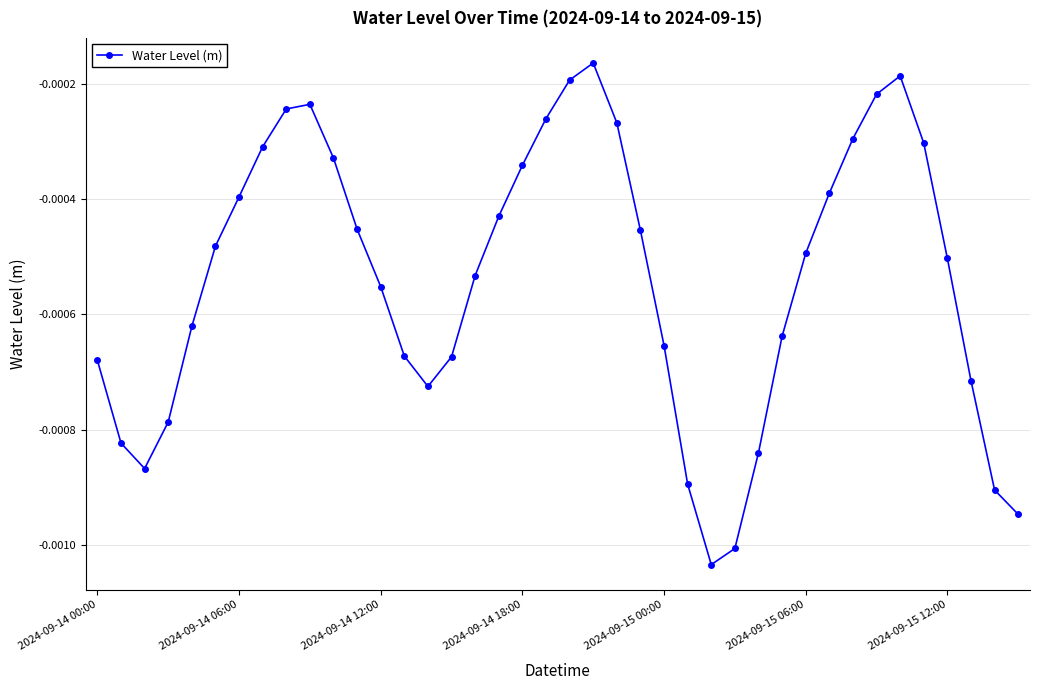

How many interior local peaks (higher than both neighbors) does the data have?

3